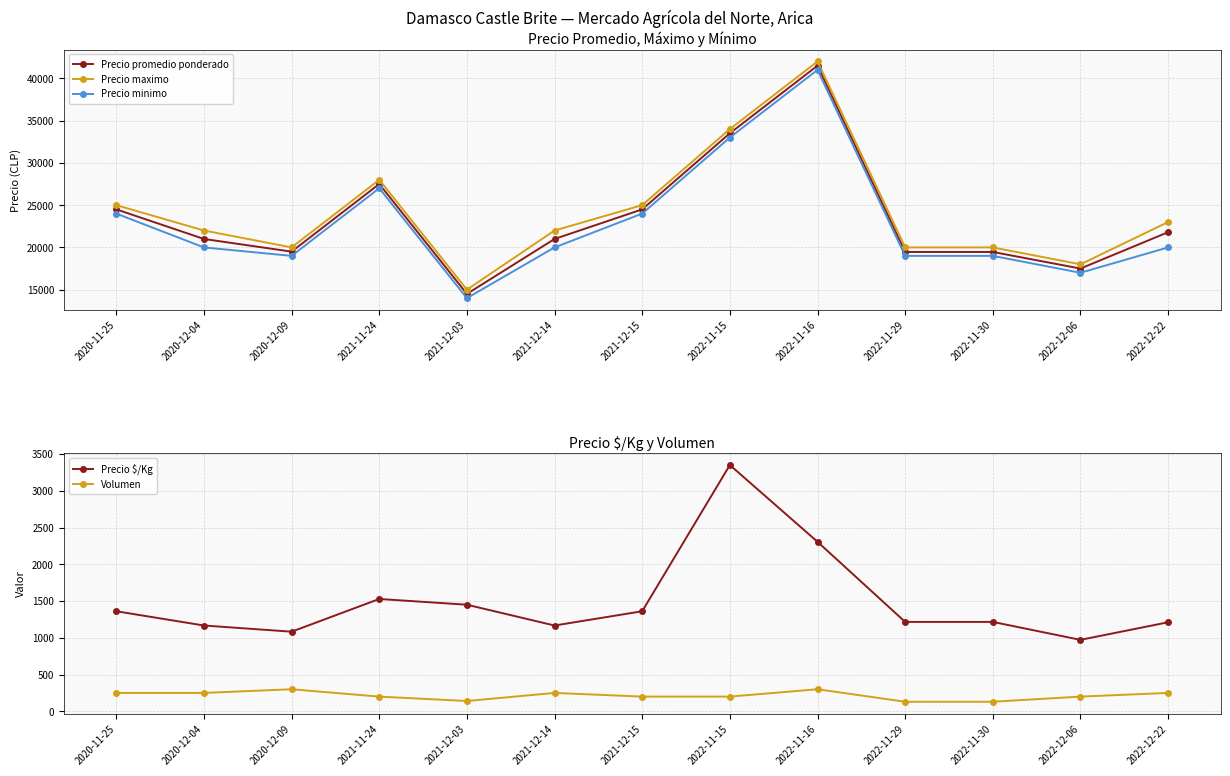

What is the value of the Precio maximo point at the 12th from the left?

18000